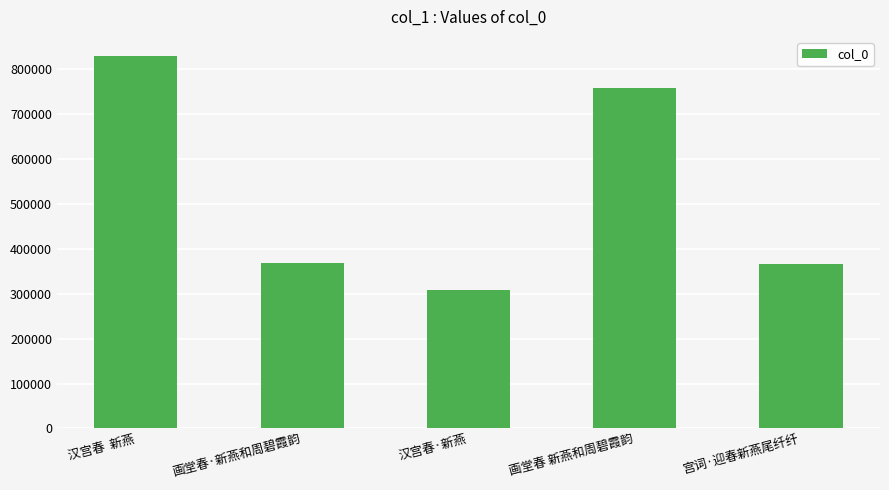

What is the greatest value displayed?

830947